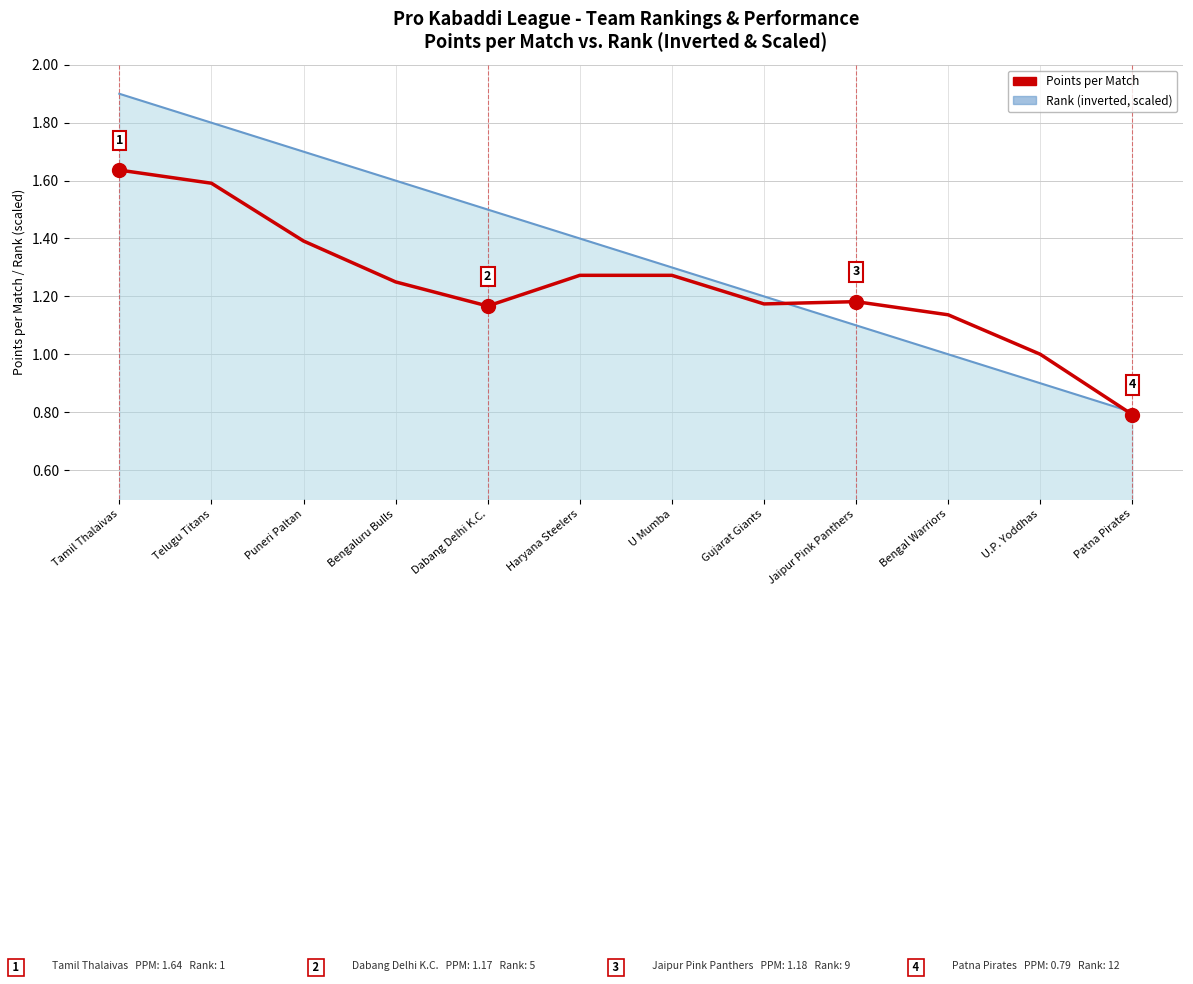

What is the difference between the maximum and minimum values in the Points per Match series?

0.8